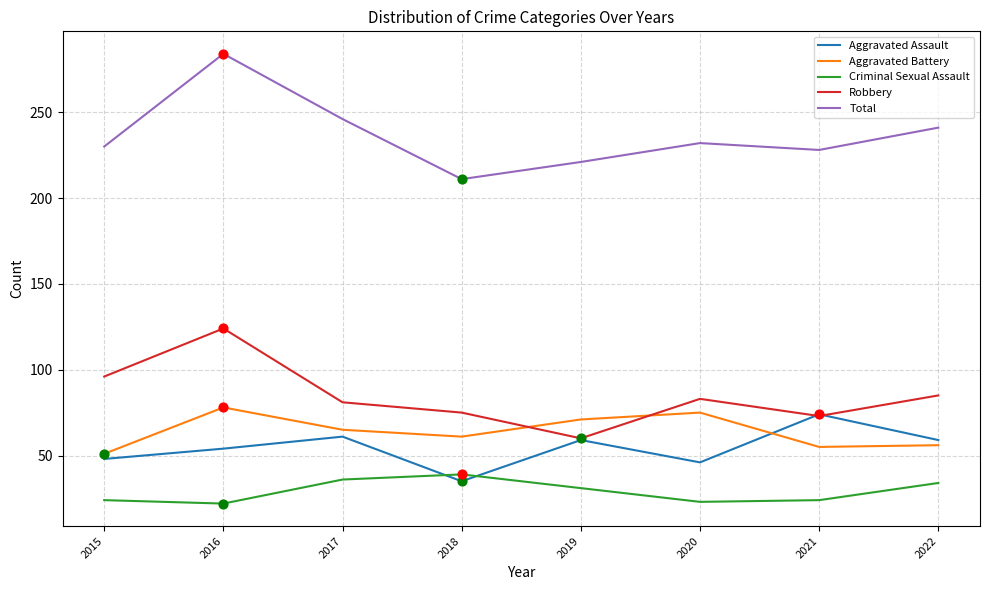

What is the difference between the highest and lowest values at 2018?

176